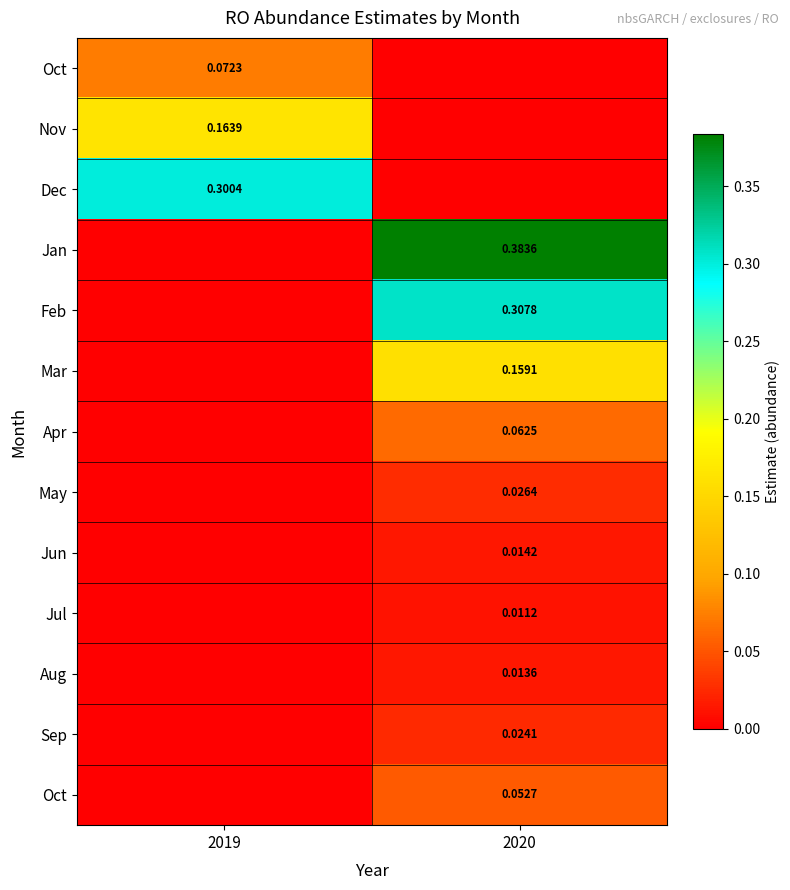

What is the spread (max minus min) of values at 2020?

0.4